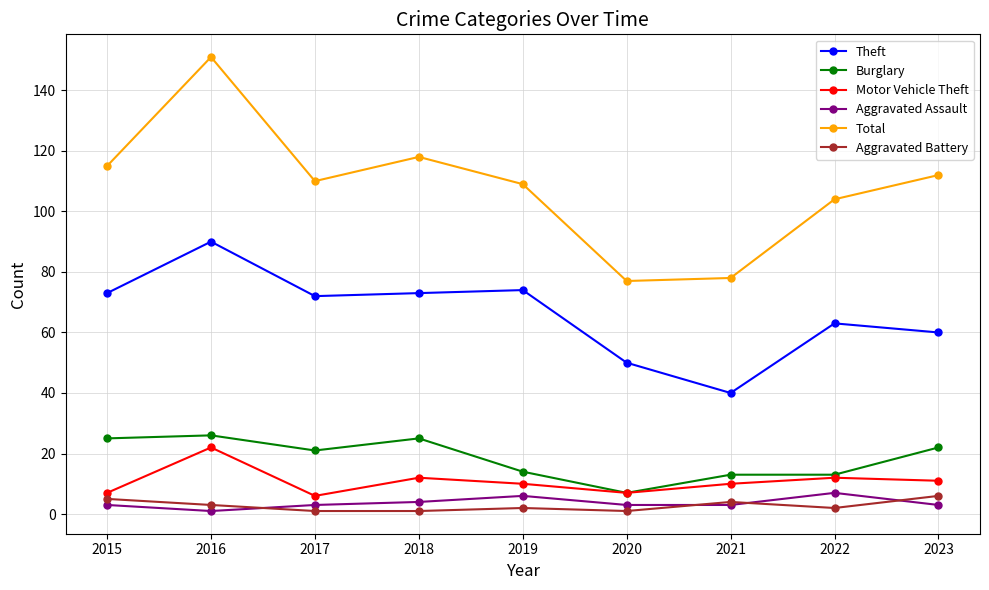

Which series has the widest spread of values?

Total